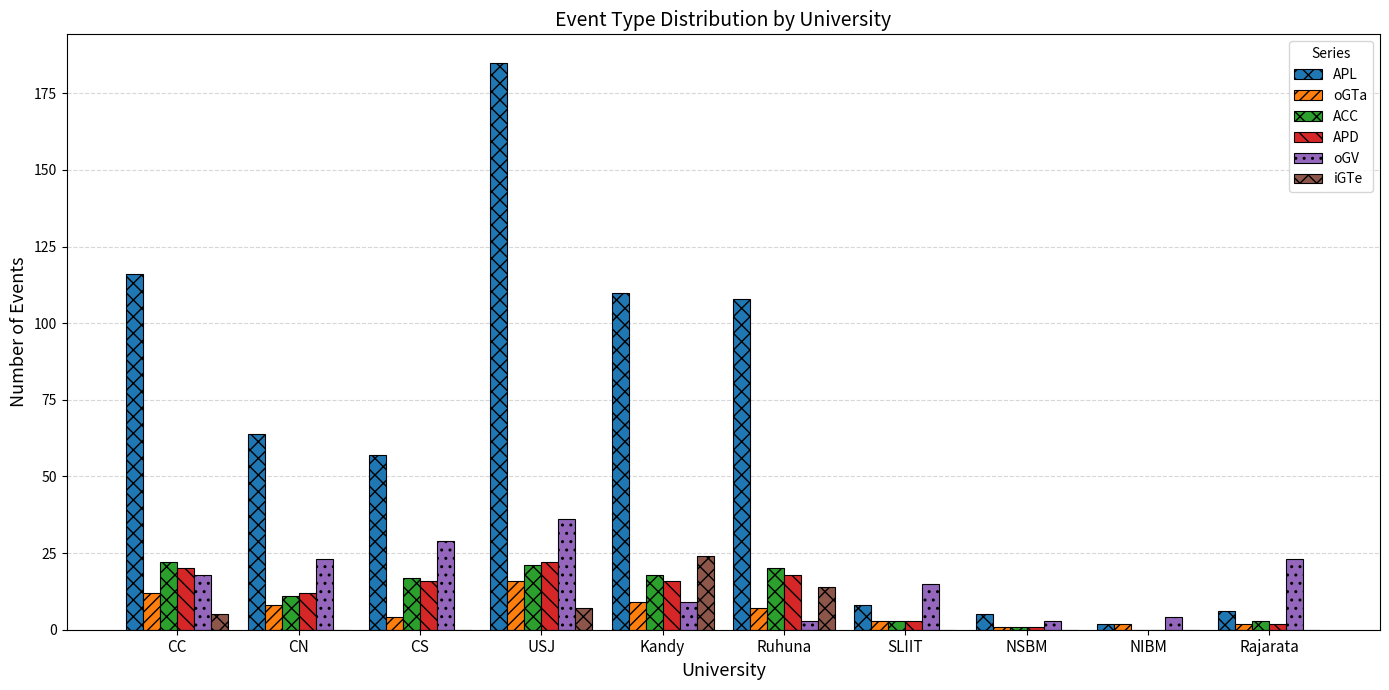

How many groups of bars are there?

10